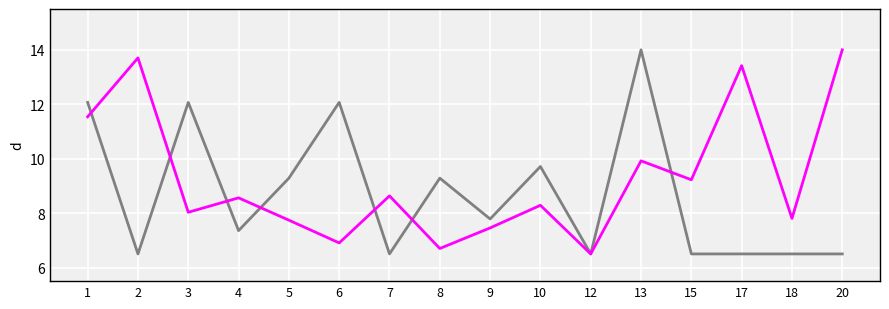

What is the minimum value shown in the chart?

6.5